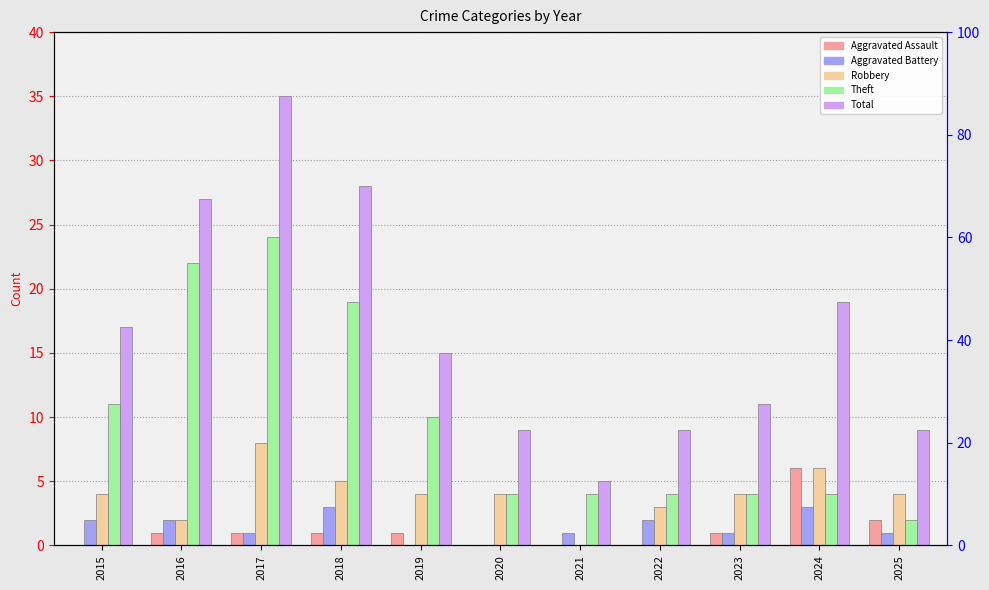

Are the bars horizontal?

No